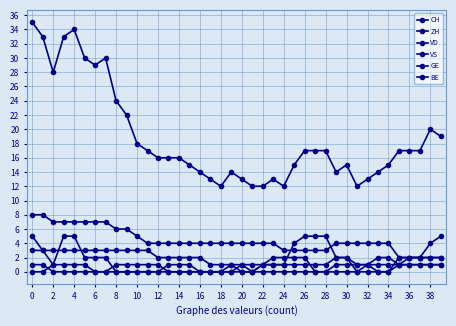

At which label is CH closest to 23?

8